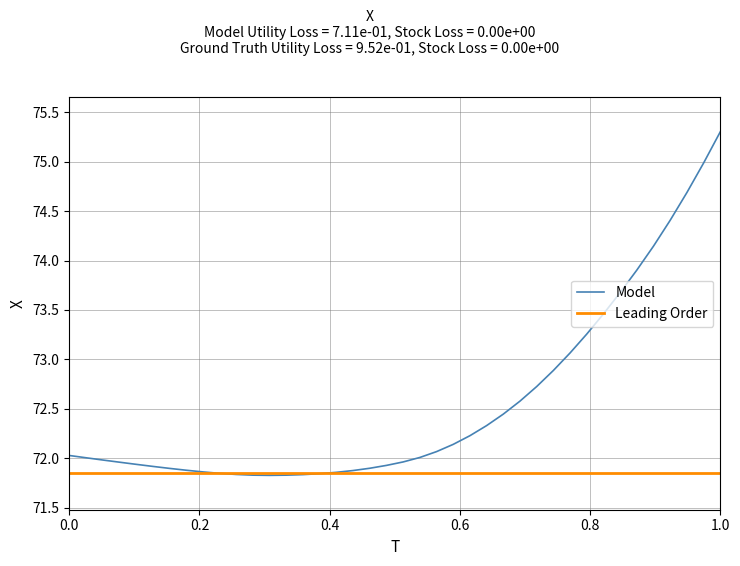

Rank the series by their maximum value, from lowest to highest.

Leading Order, Model